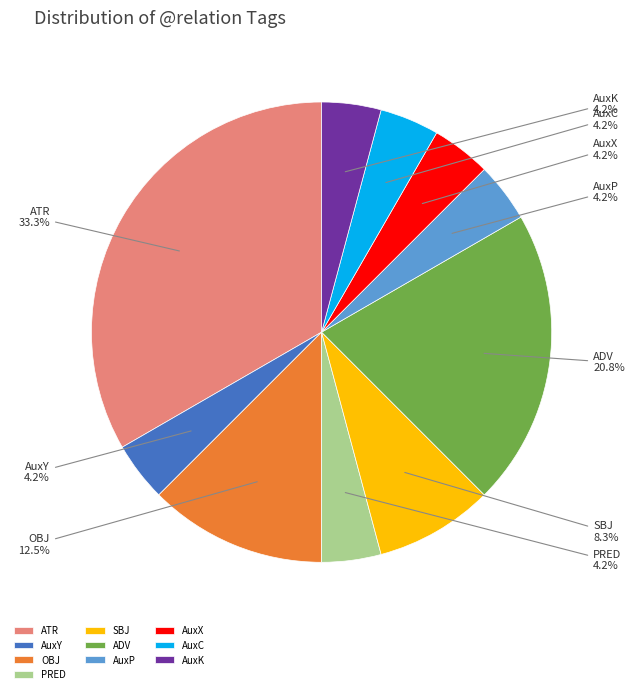

Does PRED account for over 50% of the chart?

No